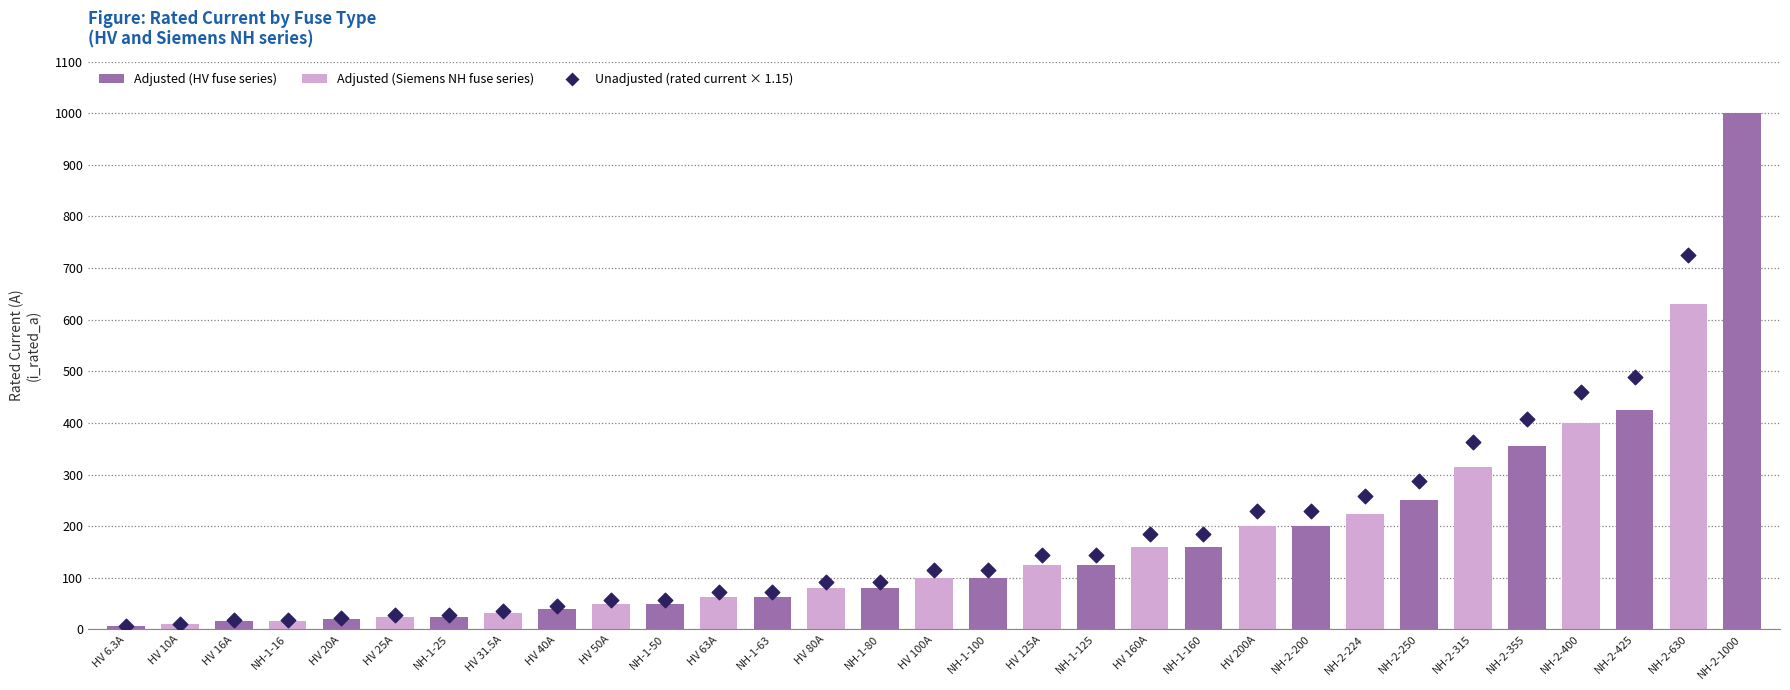

What is the change in value from NH-2-250 to NH-2-315?

+74.8